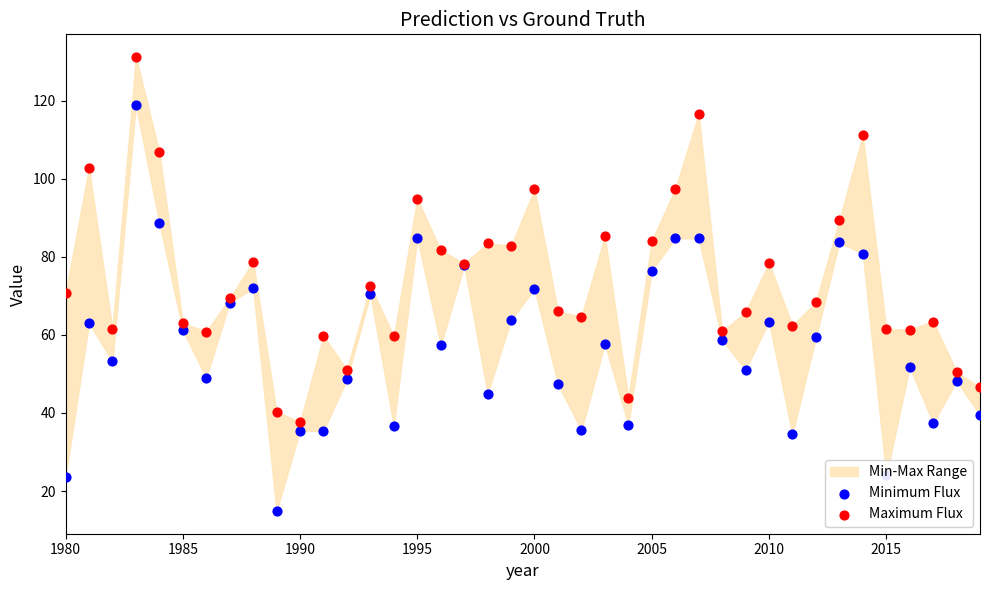

At how many categories does at least one series exceed 41?

38